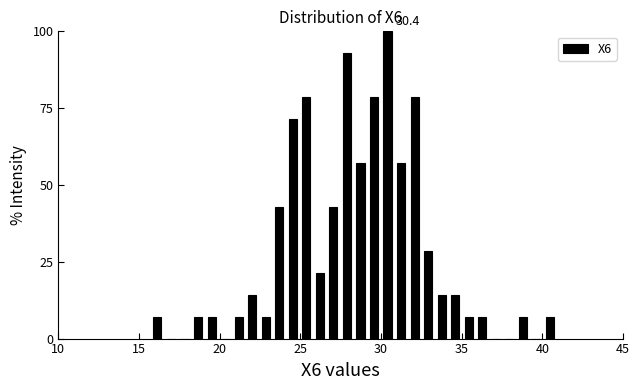

Around what value on the x-axis is the tallest bar? Give the approximate position of its centre, as read against the axis.

30.5